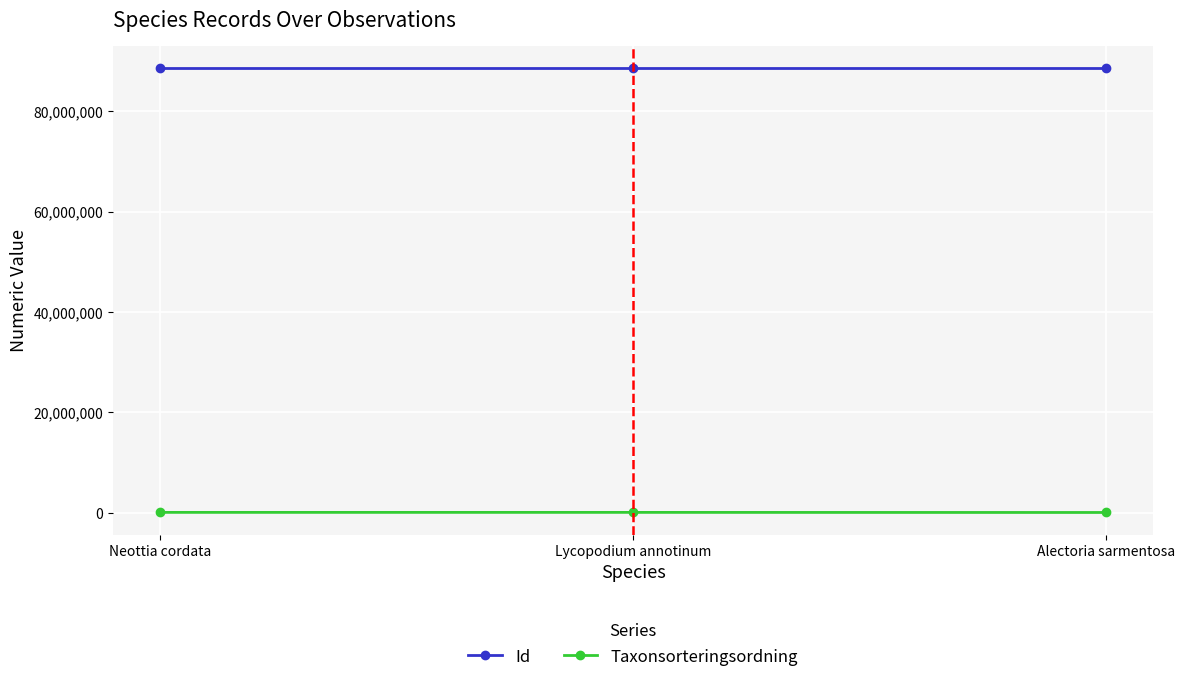

Is this an area chart (filled region under the line)?

No